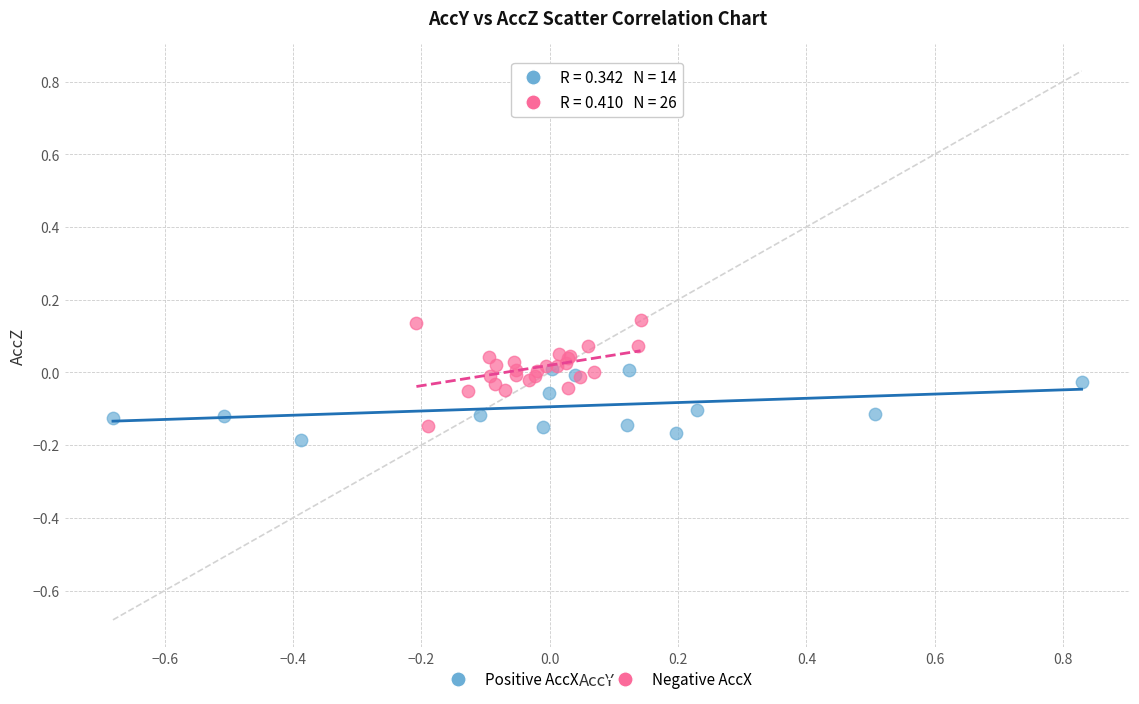

Which series contains the highest Y value?

Negative AccX